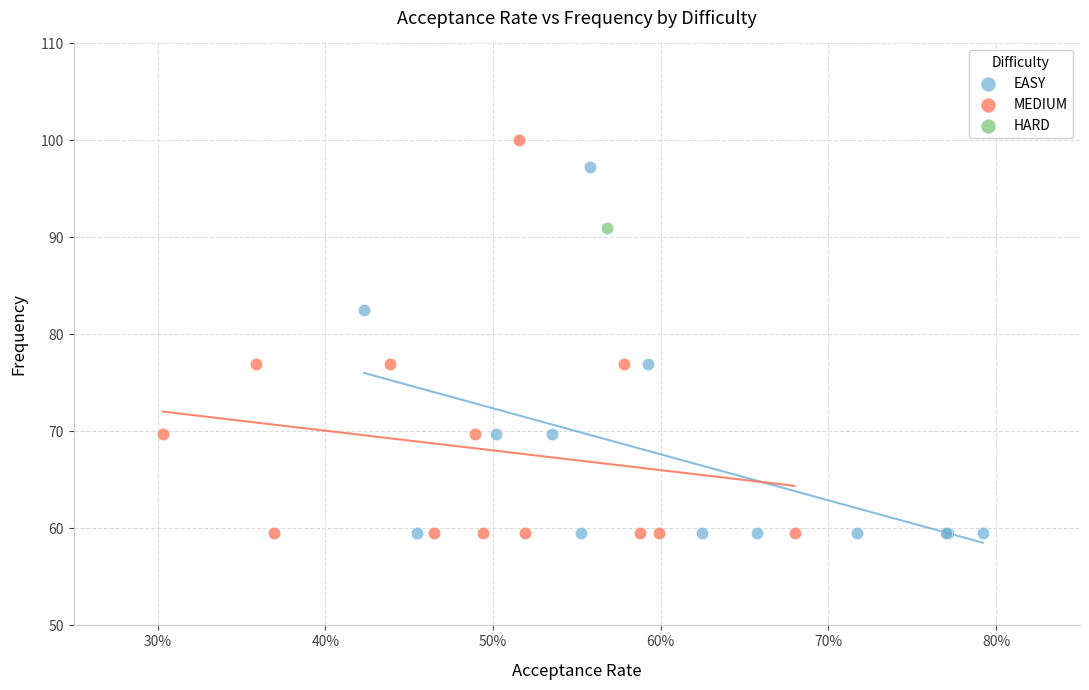

Which series contains the highest Y value?

MEDIUM